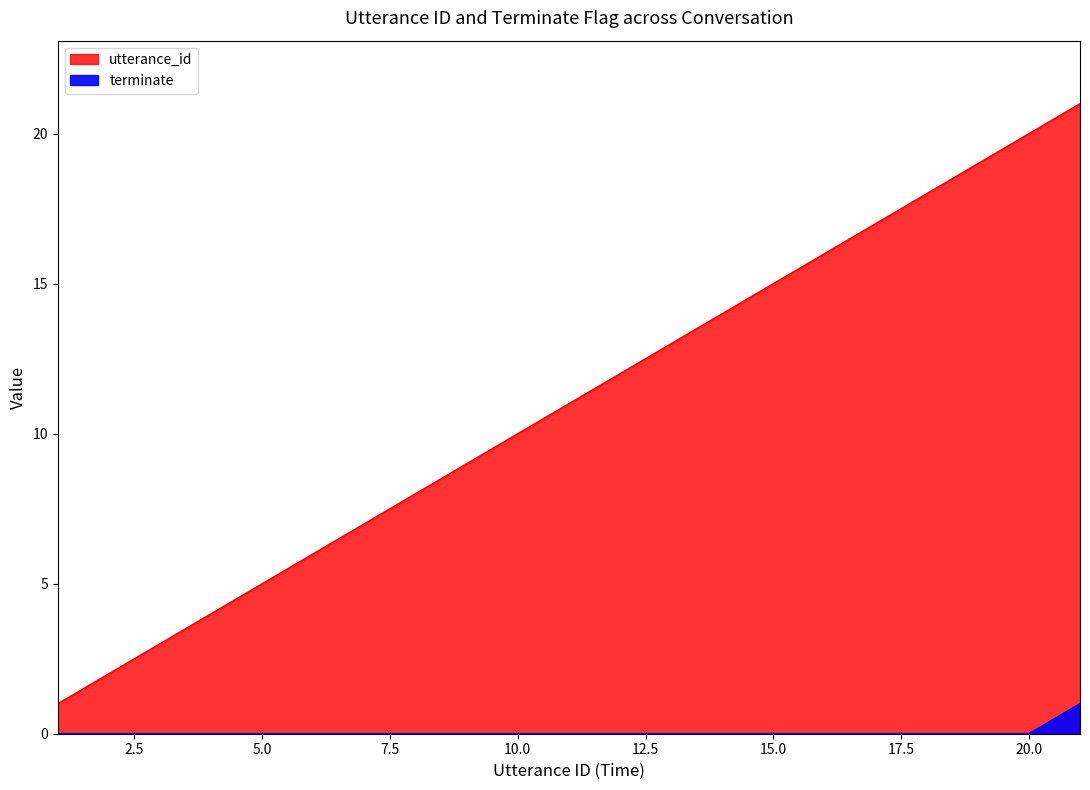

Which series changed the most between 2 and 8?

utterance_id